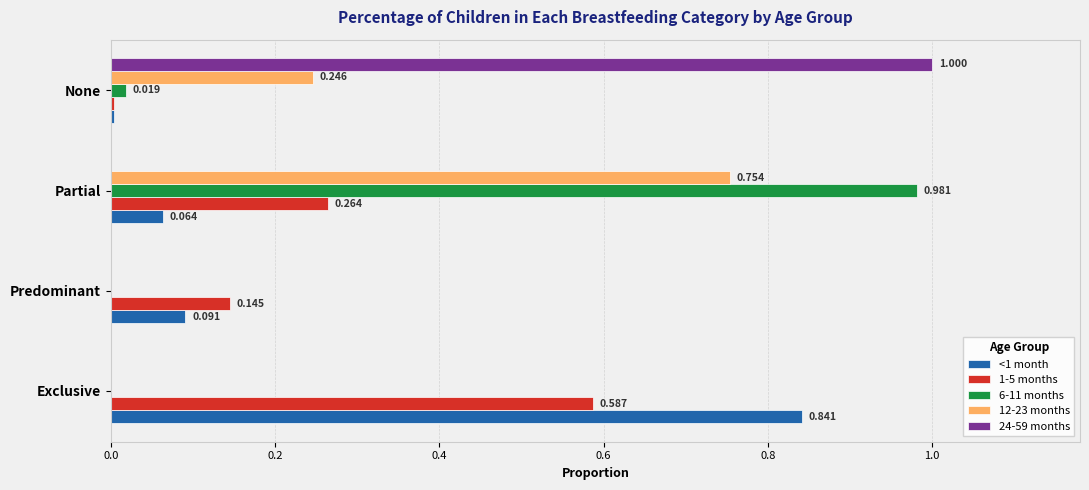

At which category is the sum across all series the highest?

Partial